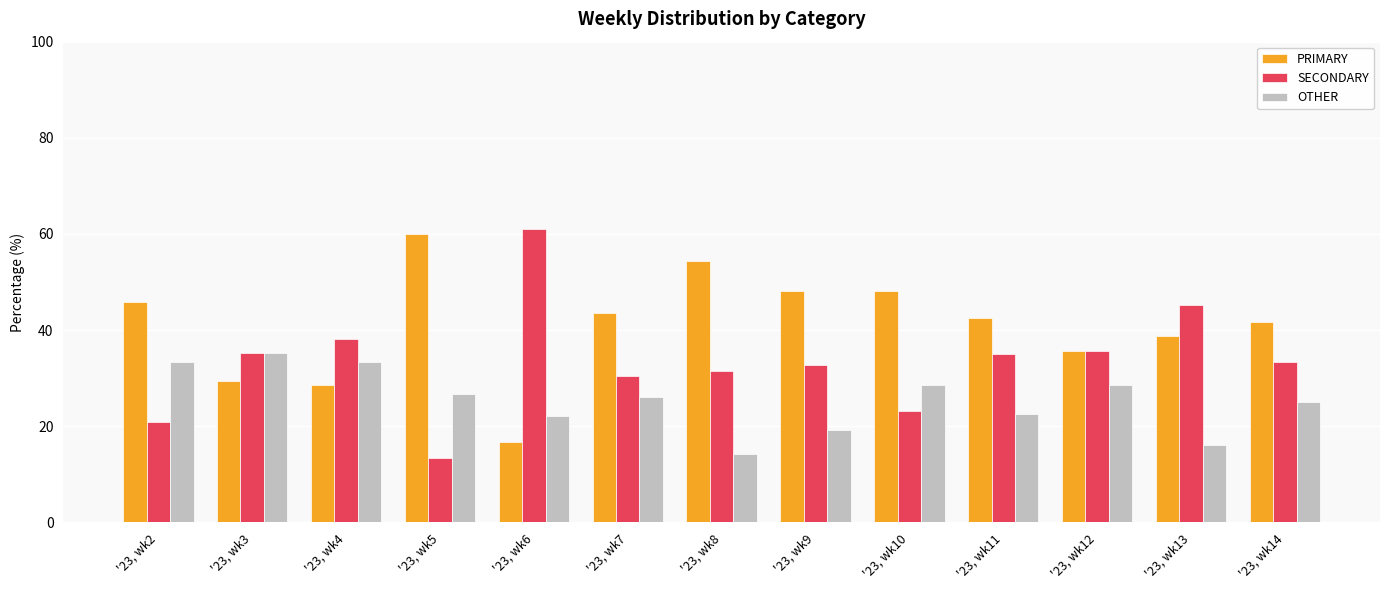

The value of SECONDARY at '23, wk7 is 30.4. True or false?

True